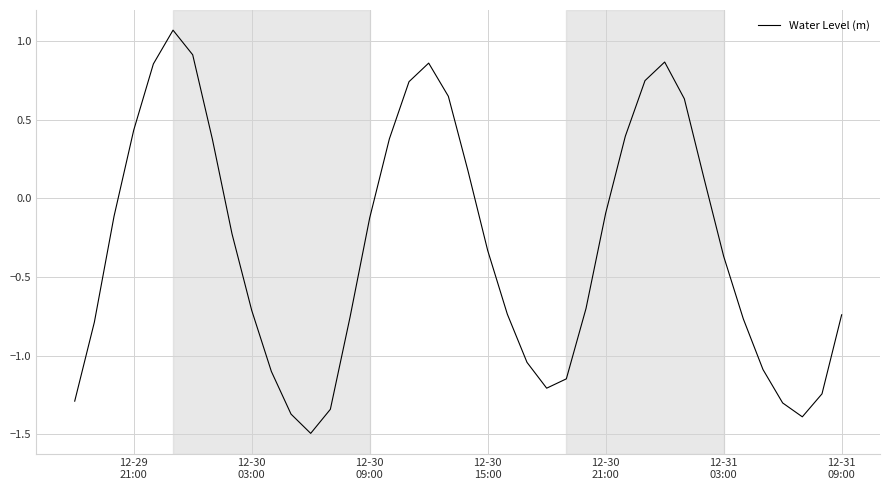

What is the difference between the maximum and minimum values?

2.6